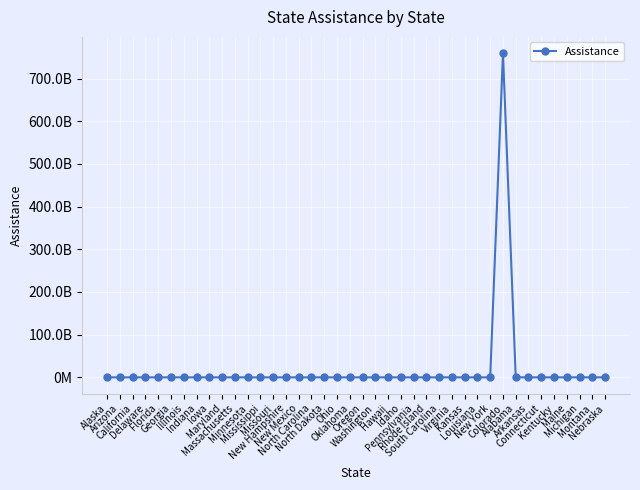

Is it true that the value at Oregon is 11976305.2?

True